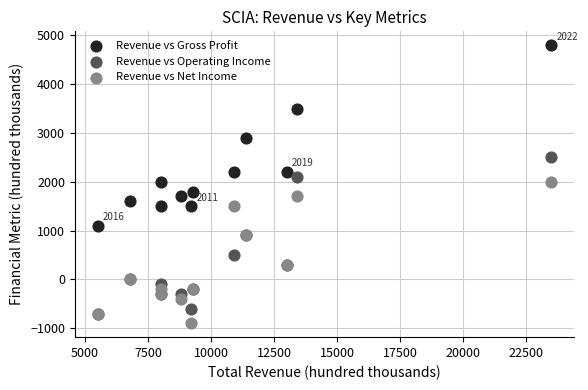

What are all the series names shown in the legend?

Revenue vs Gross Profit, Revenue vs Operating Income, Revenue vs Net Income